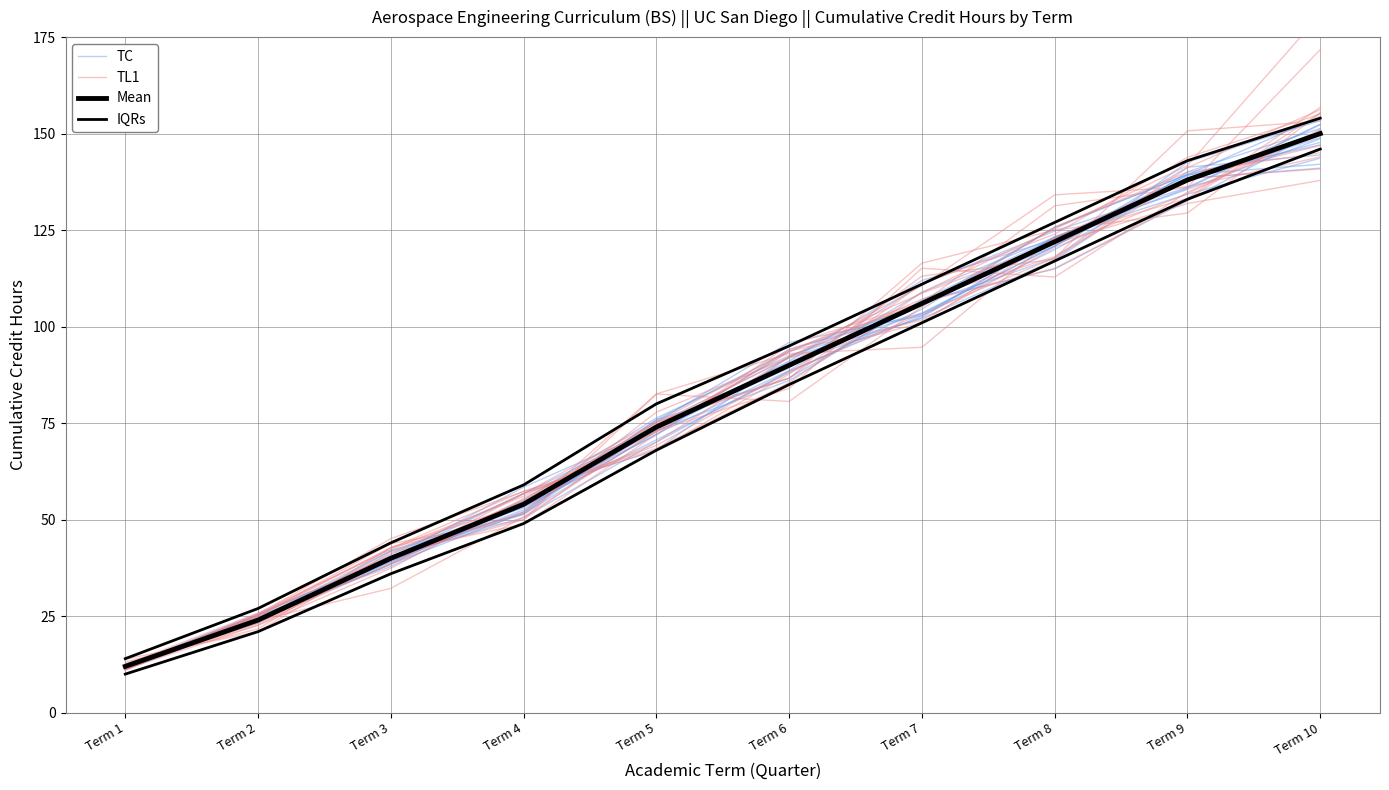

True or false: IQRs has a value of 23.5 at Term 1.

False